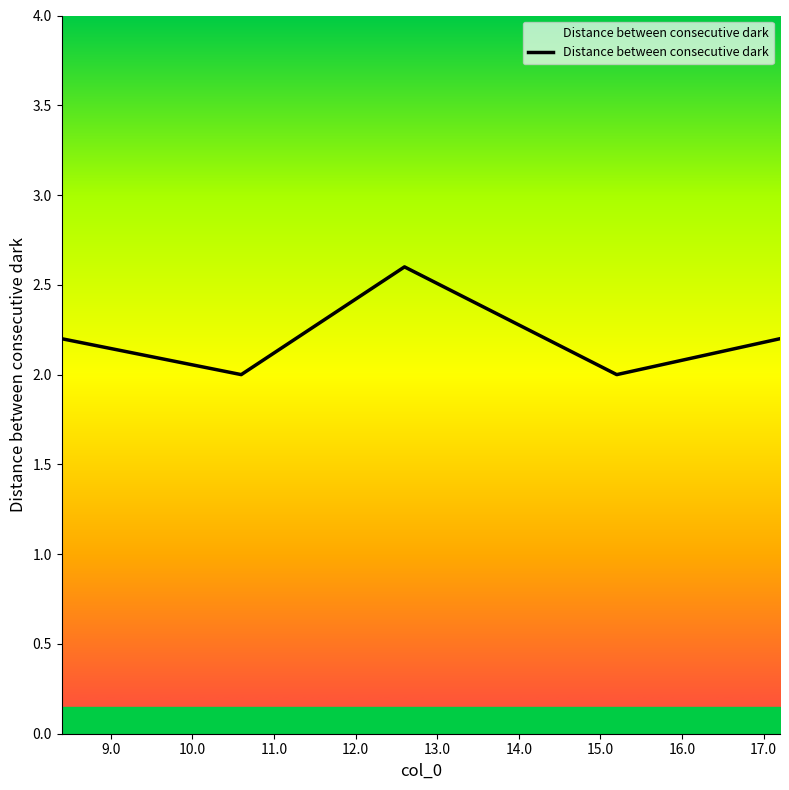

What is the maximum value shown in the chart?

2.6